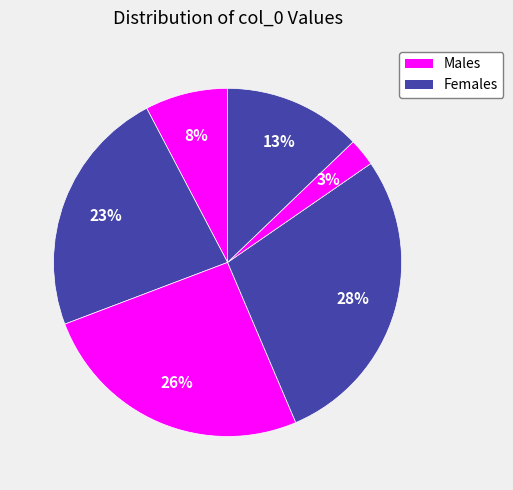

How many slices are in this pie chart?

6